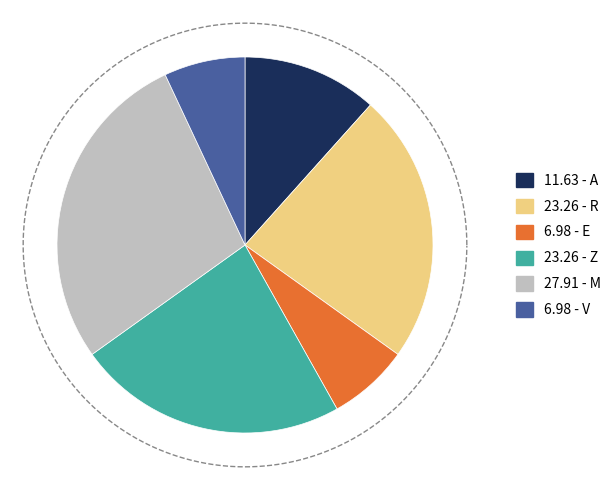

What is the smallest slice in the pie chart?

E